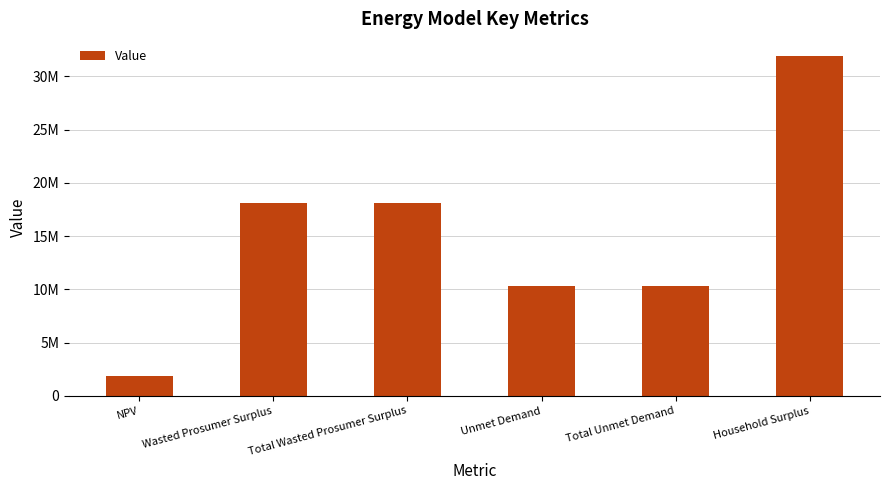

True or false: the data shows 10306685.9 at Total Unmet Demand.

True